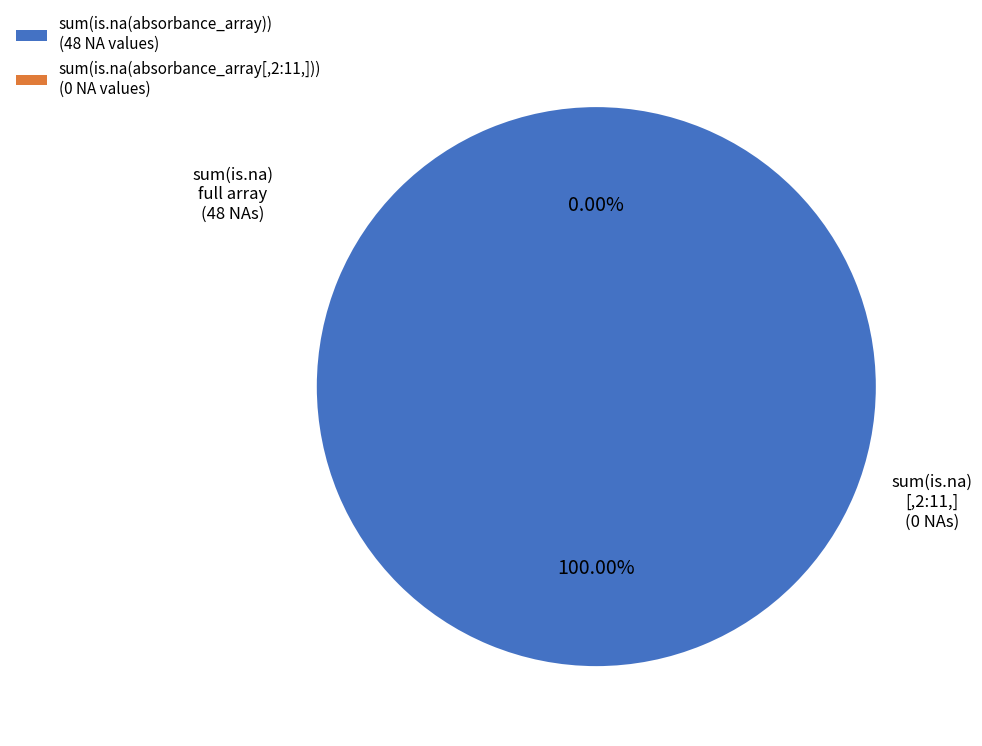

What is the largest slice in the pie chart?

NA values (48)